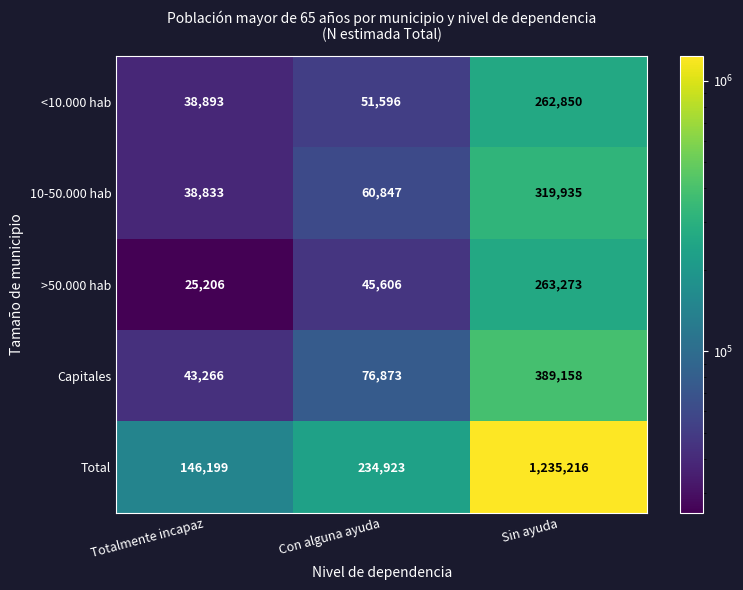

At which label is 10-50.000 hab closest to 179384?

Con alguna ayuda